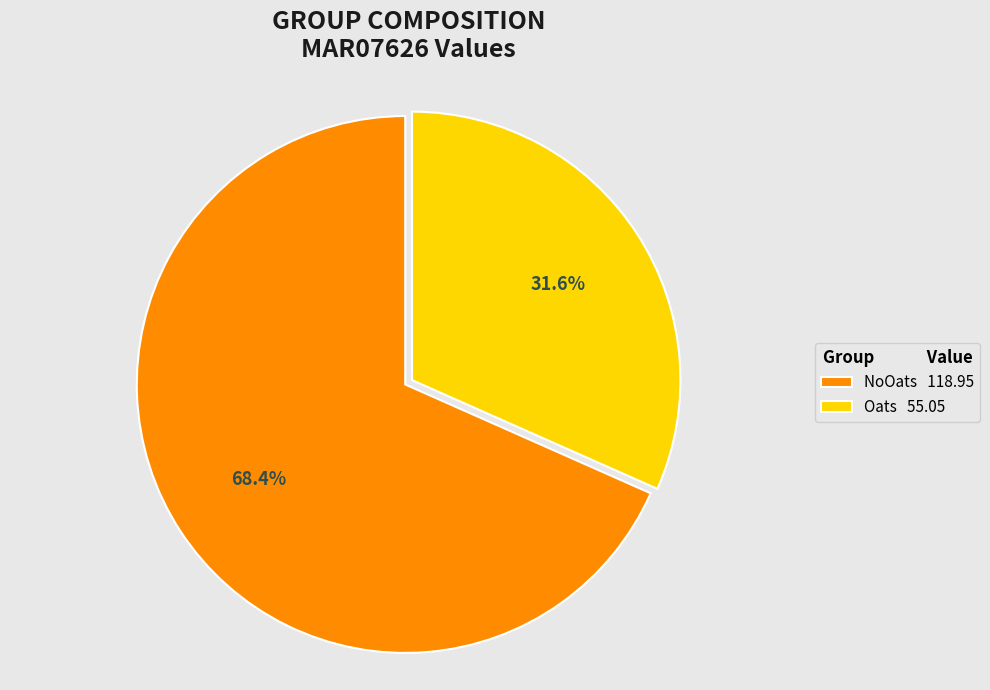

True or false: NoOats accounts for 54% of the total.

False